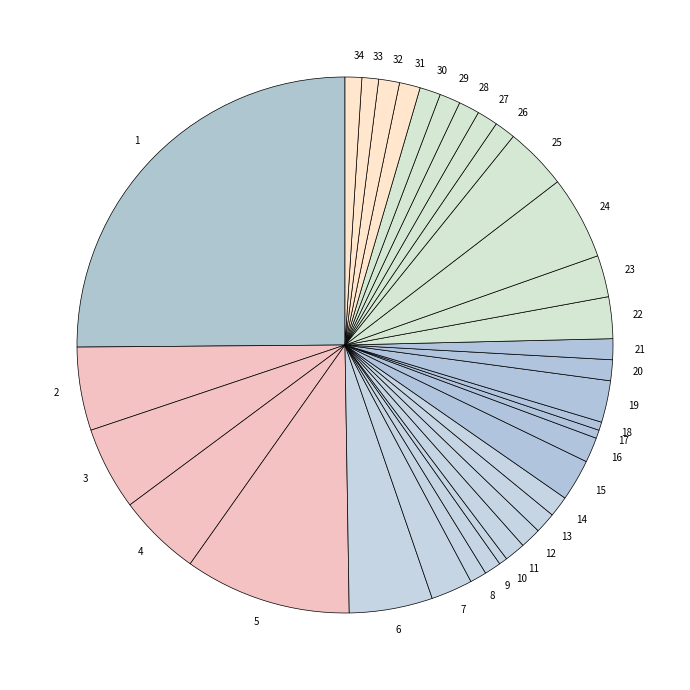

True or false: 20 accounts for 15% of the total.

False